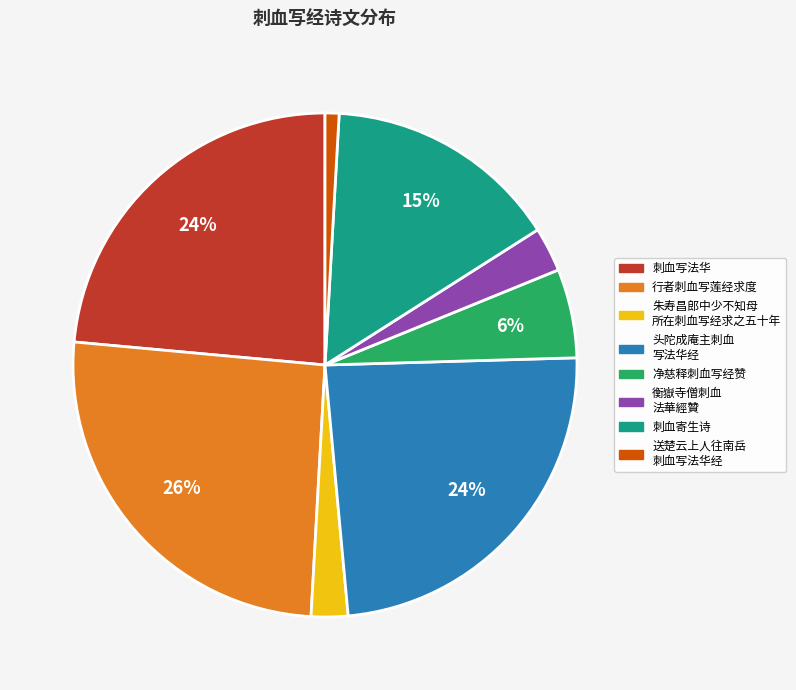

Is there any slice that represents more than half of the pie?

No